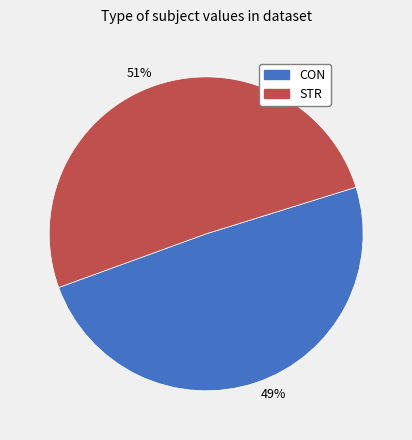

To the nearest percent, what is the difference between the largest and smallest slice percentages?

2%